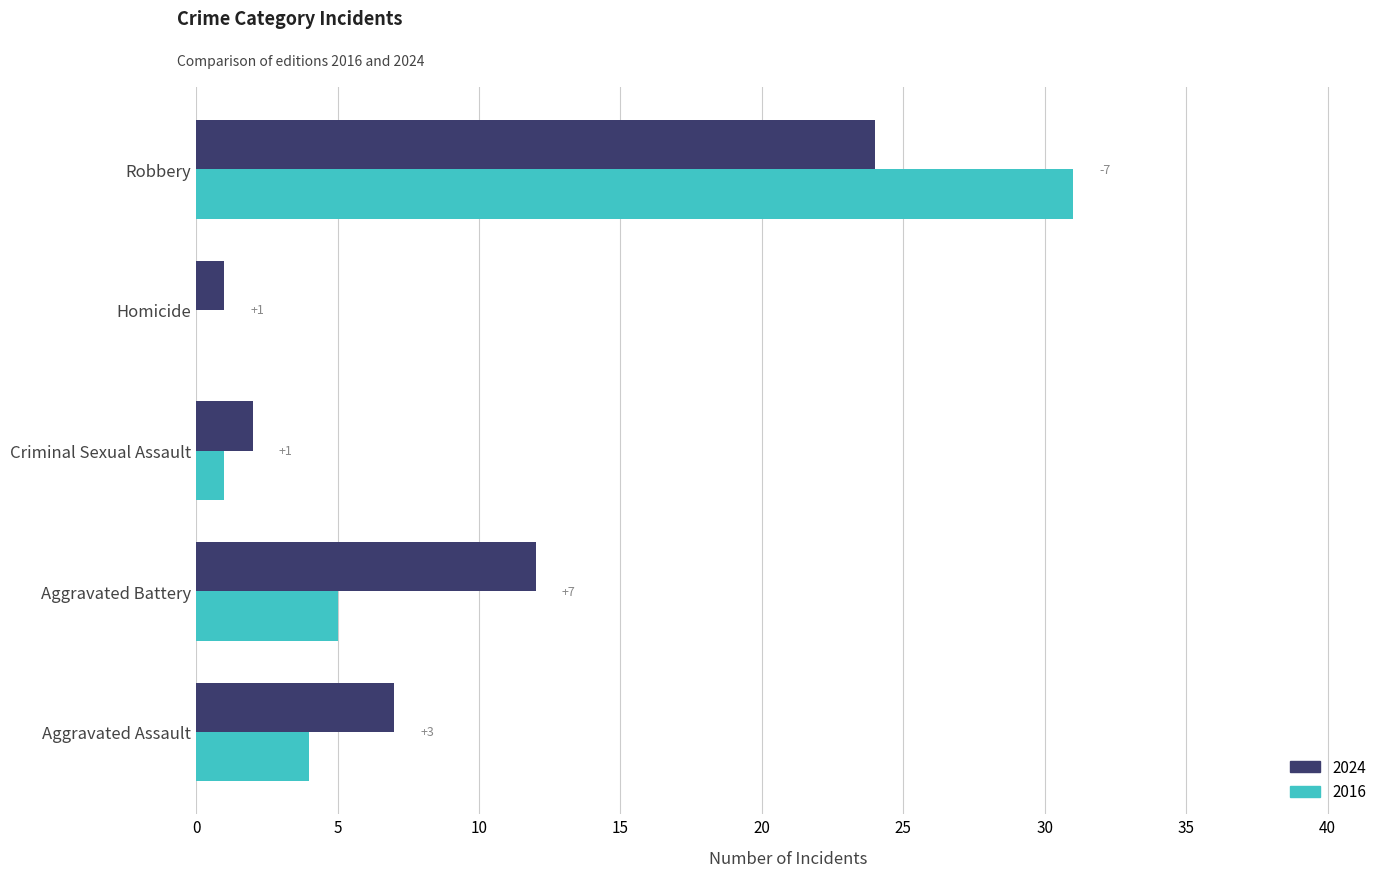

What is the greatest value displayed?

31